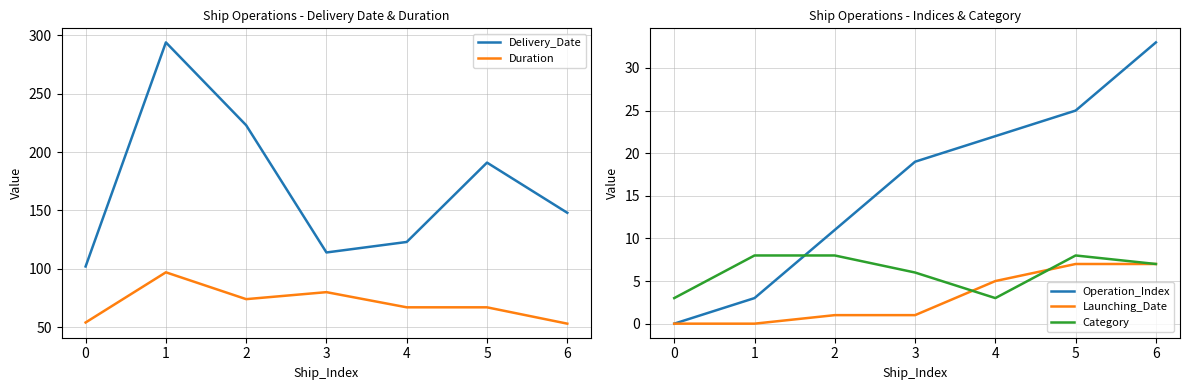

Is it true that Operation_Index equals 22 at 4?

True